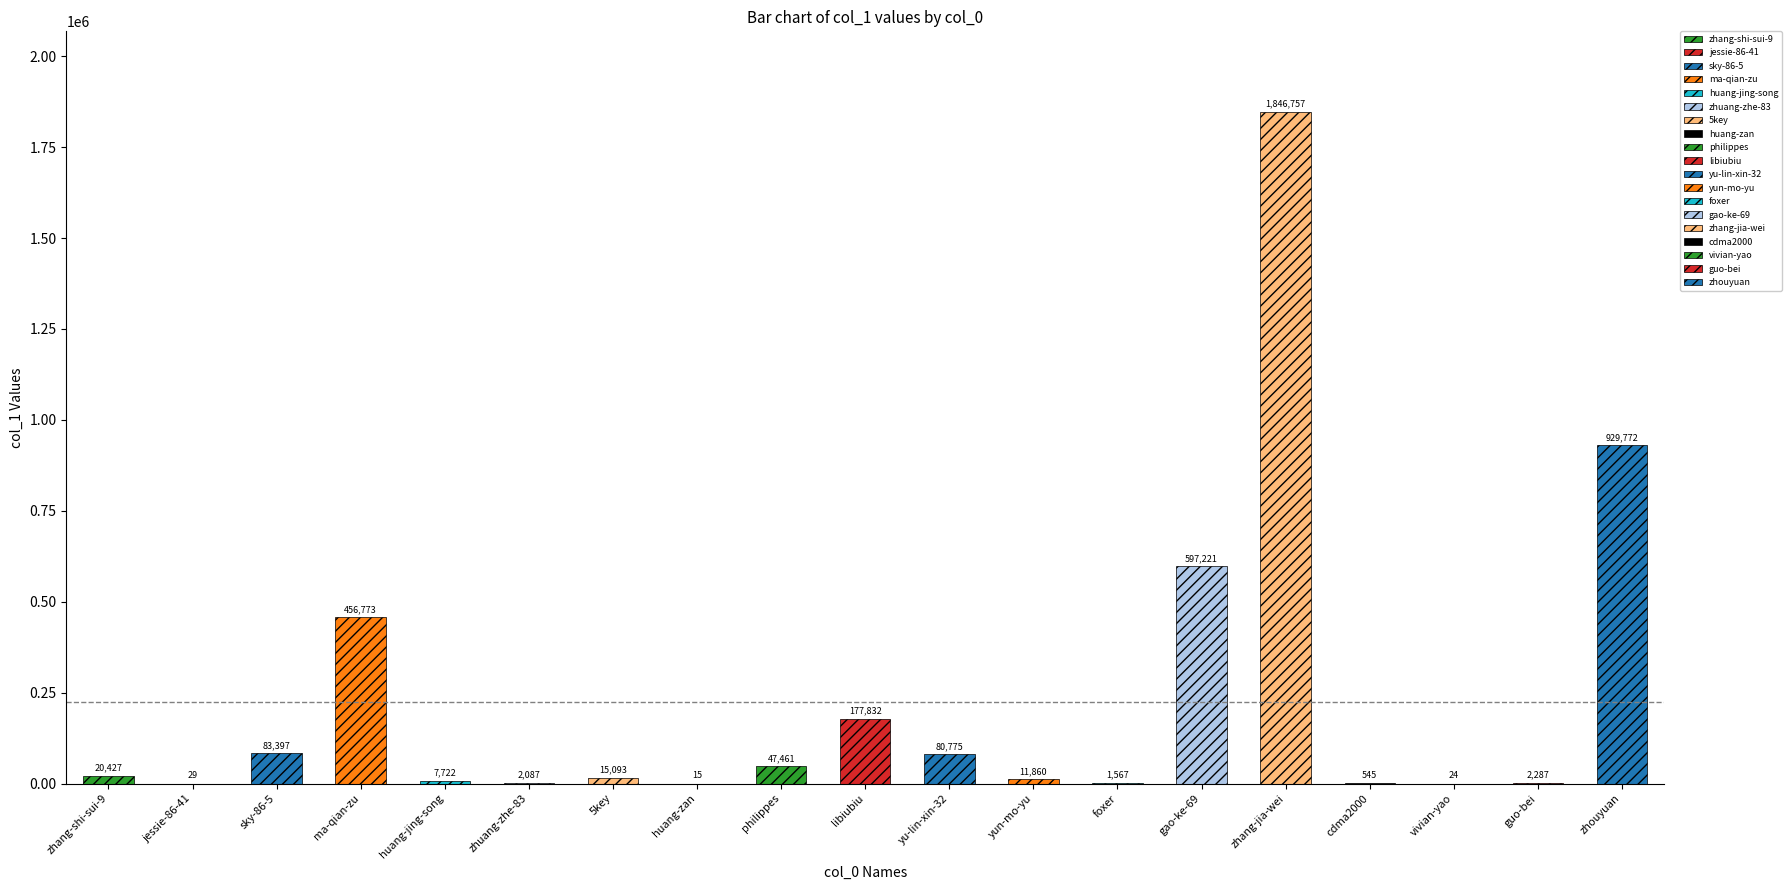

Rank the categories by value from lowest to highest.

huang-zan, vivian-yao, jessie-86-41, cdma2000, foxer, zhuang-zhe-83, guo-bei, huang-jing-song, yun-mo-yu, 5key, zhang-shi-sui-9, philippes, yu-lin-xin-32, sky-86-5, libiubiu, ma-qian-zu, gao-ke-69, zhouyuan, zhang-jia-wei